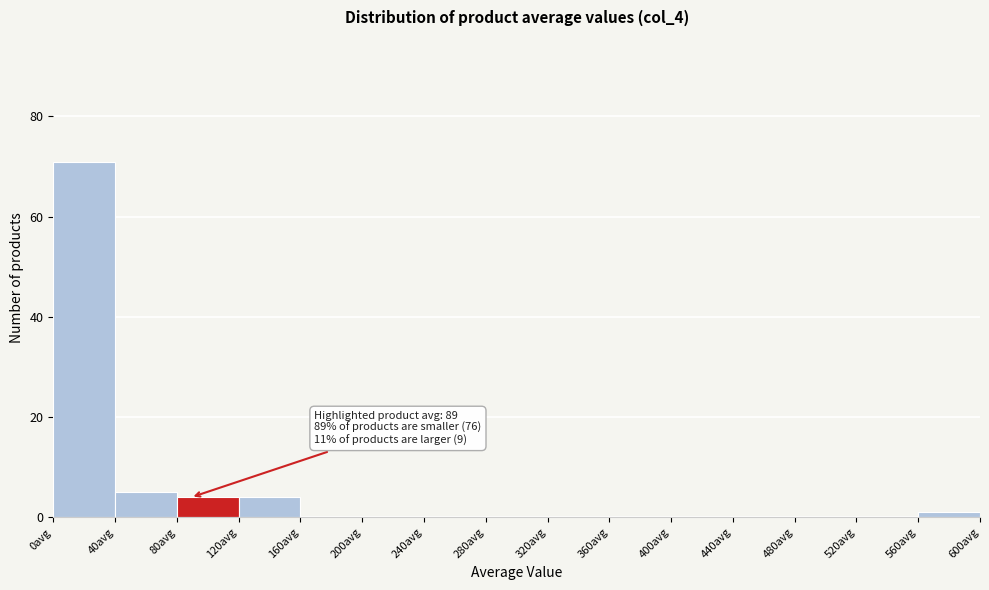

Over which range of the x-axis is the bar tallest?

0 to 40